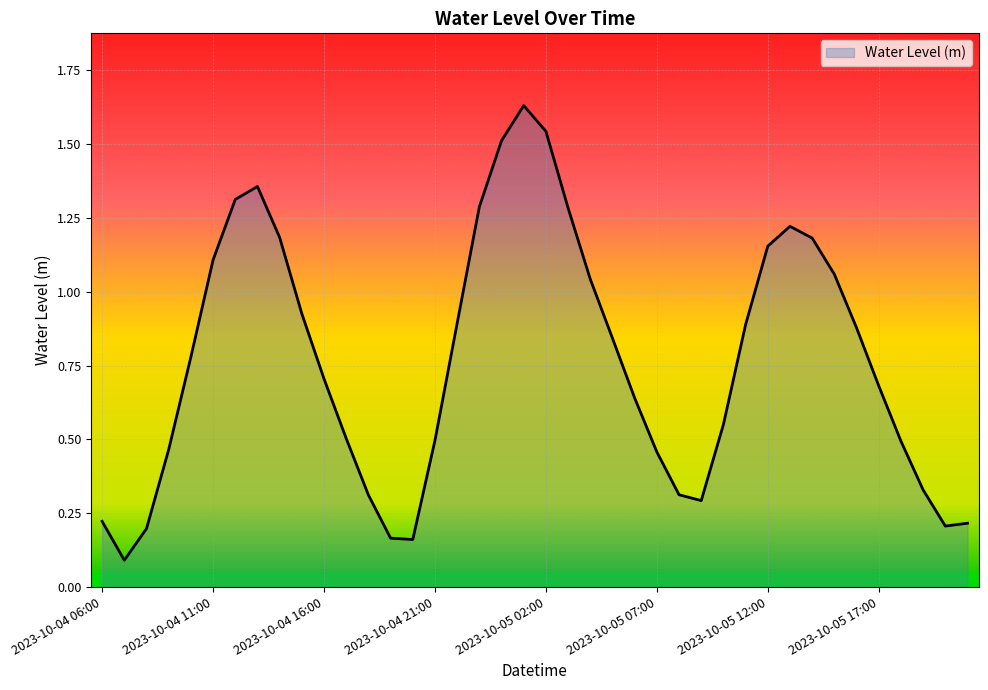

How many lines are shown in the chart?

1